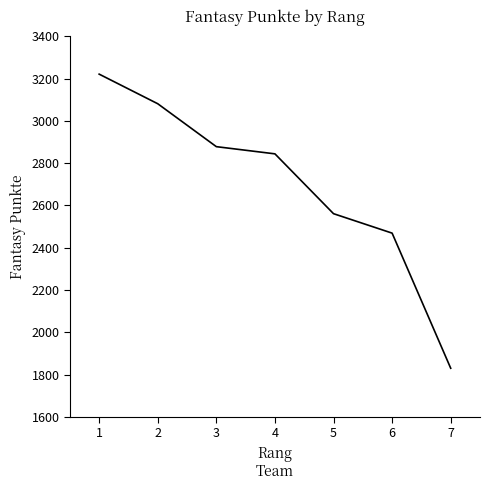

Which category has the lowest value across all series?

7